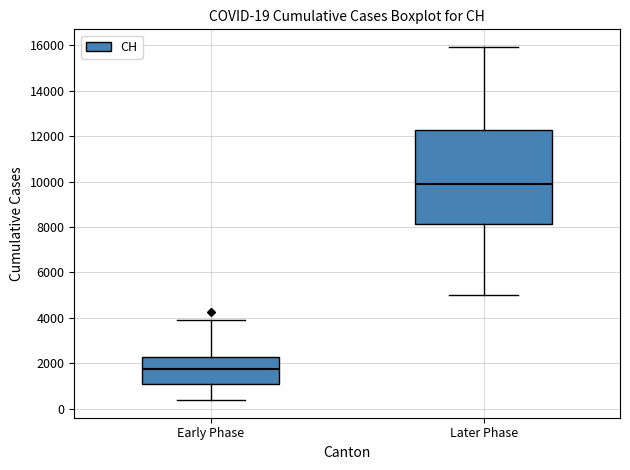

Which box's median line is the lowest?

Early Phase